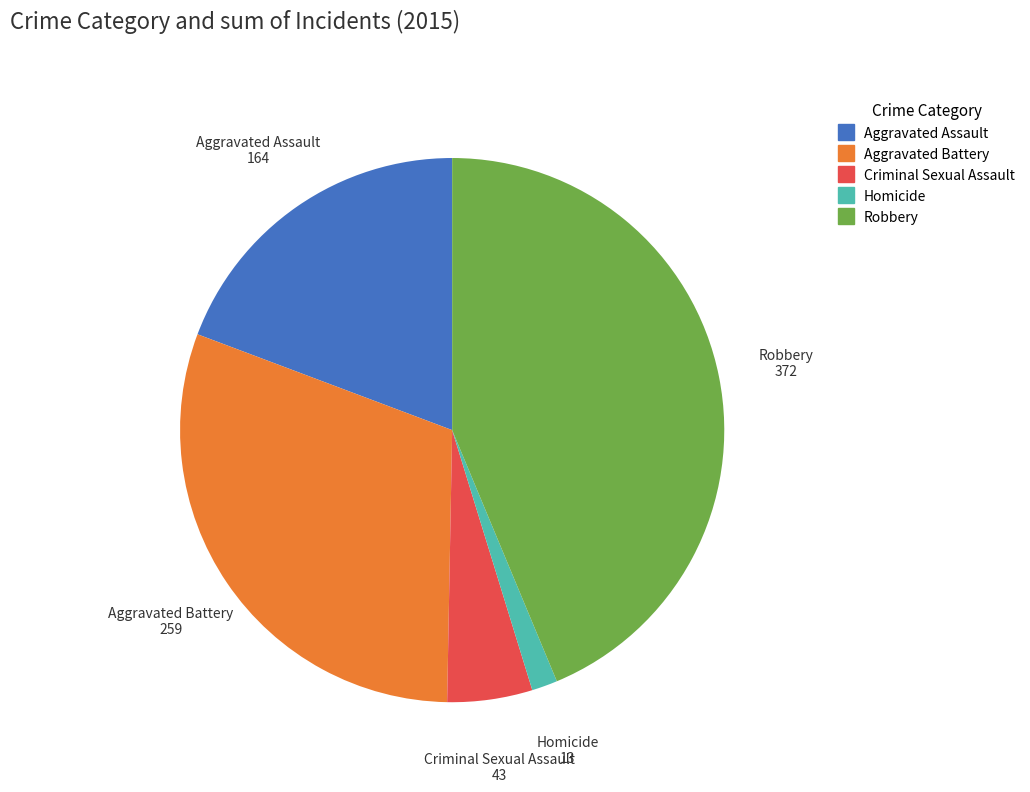

Do Homicide and Criminal Sexual Assault together represent more than half of the pie?

No